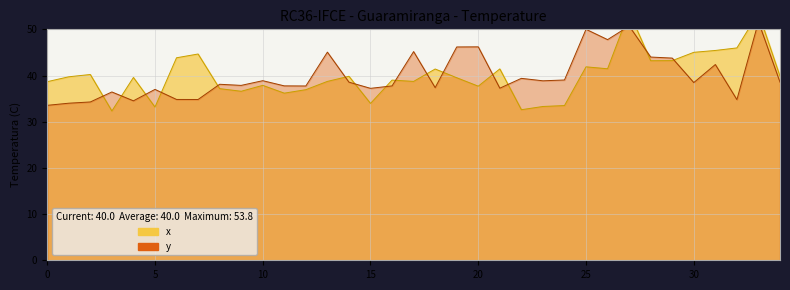

Which series has the largest total across all categories?

y